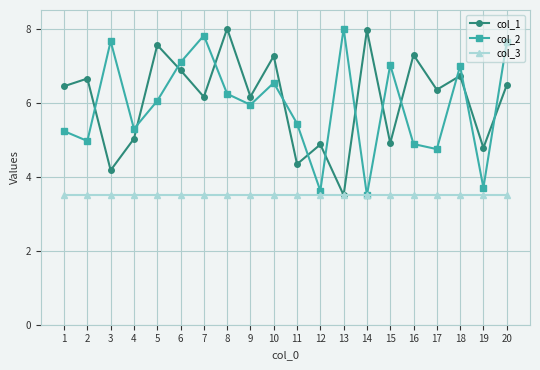

How many series are shown in this chart?

3